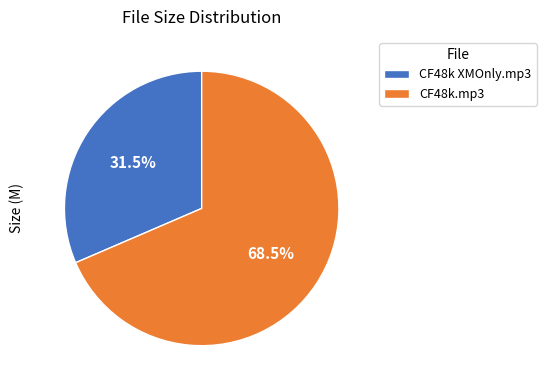

Which category accounts for the majority?

CF48k.mp3